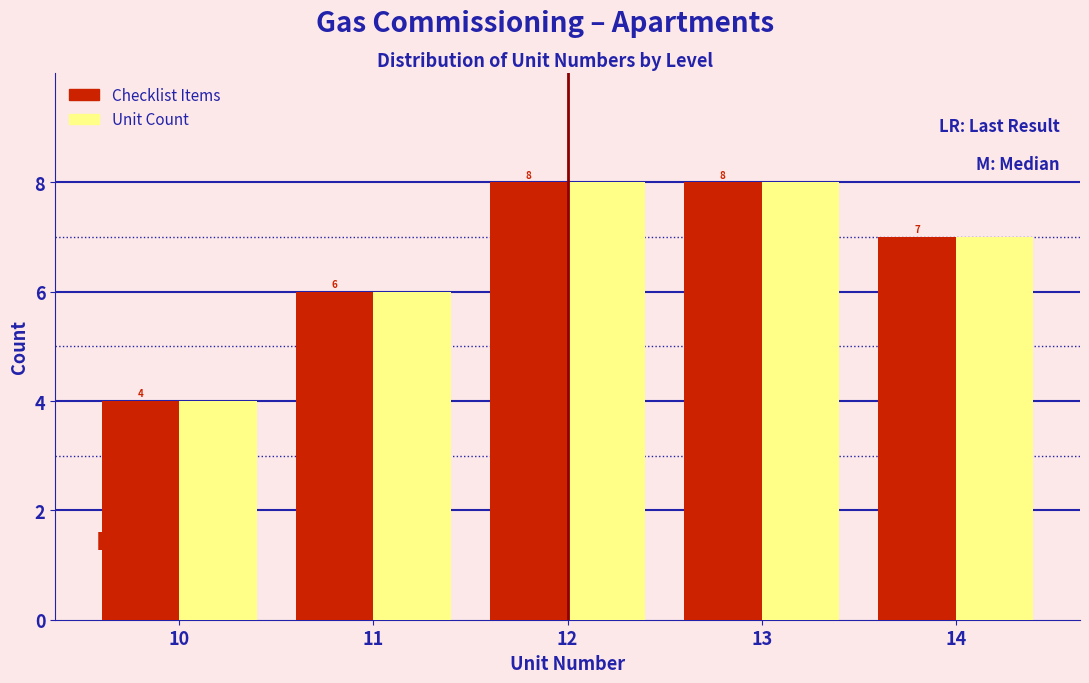

Reading left to right, transcribe all the data shown in this chart.

Checklist Items: 10=4	11=6	12=8	13=8	14=7
Unit Count: 10=4	11=6	12=8	13=8	14=7